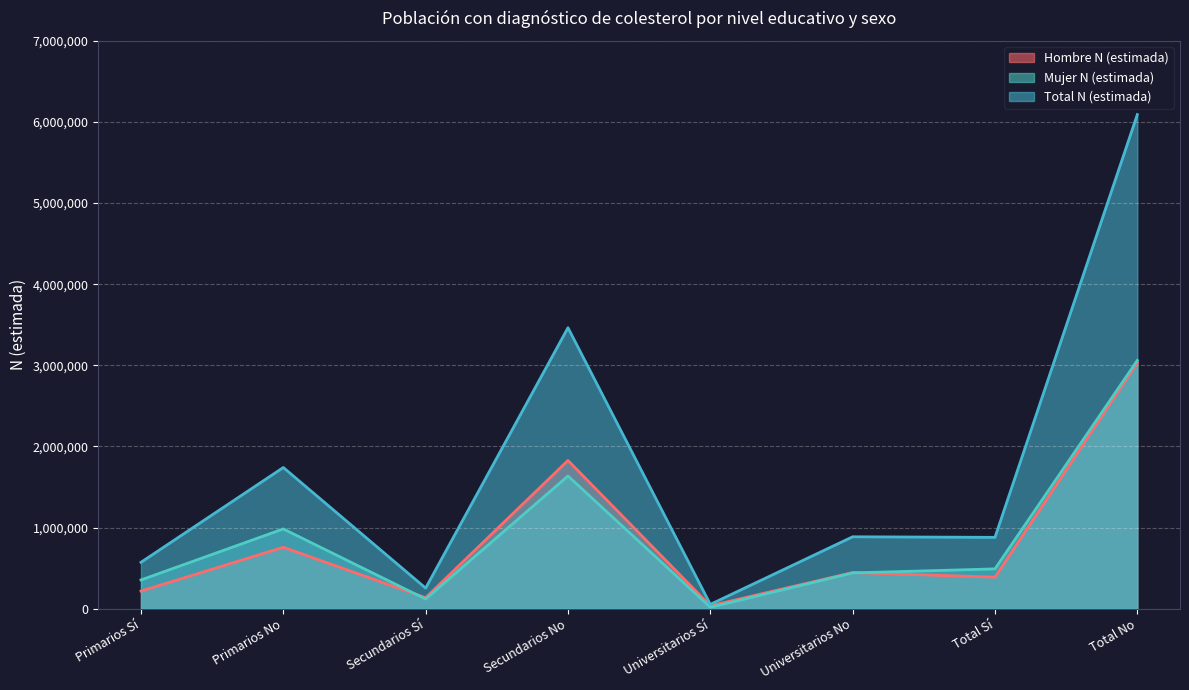

At which category does the chart reach its peak across all series?

Total No